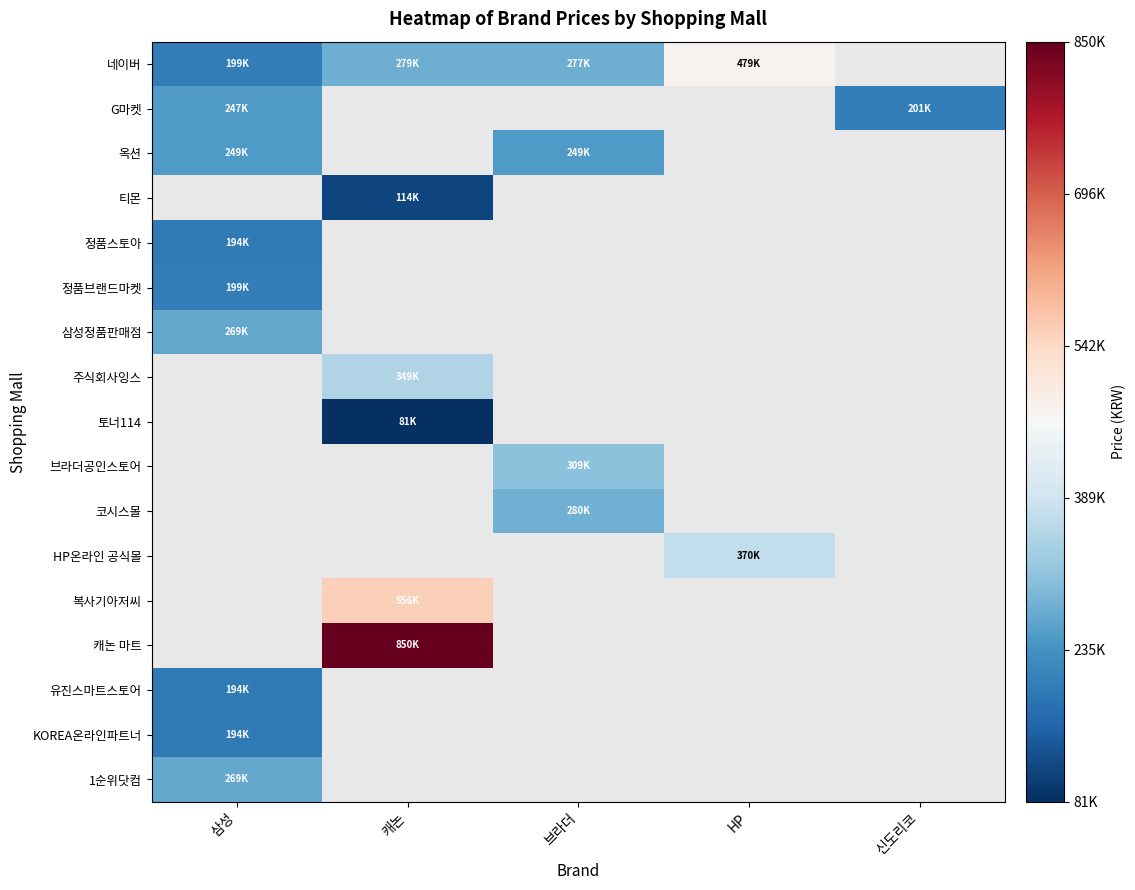

Is the value of 코시스몰 at 캐논 greater than the value of 유진스마트스토어 at 브라더?

No